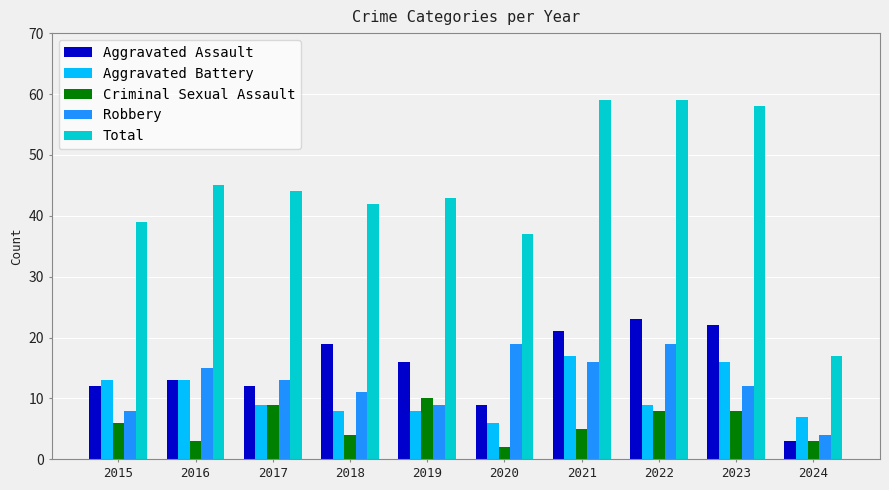

What is the total value across all series at 2024?

34